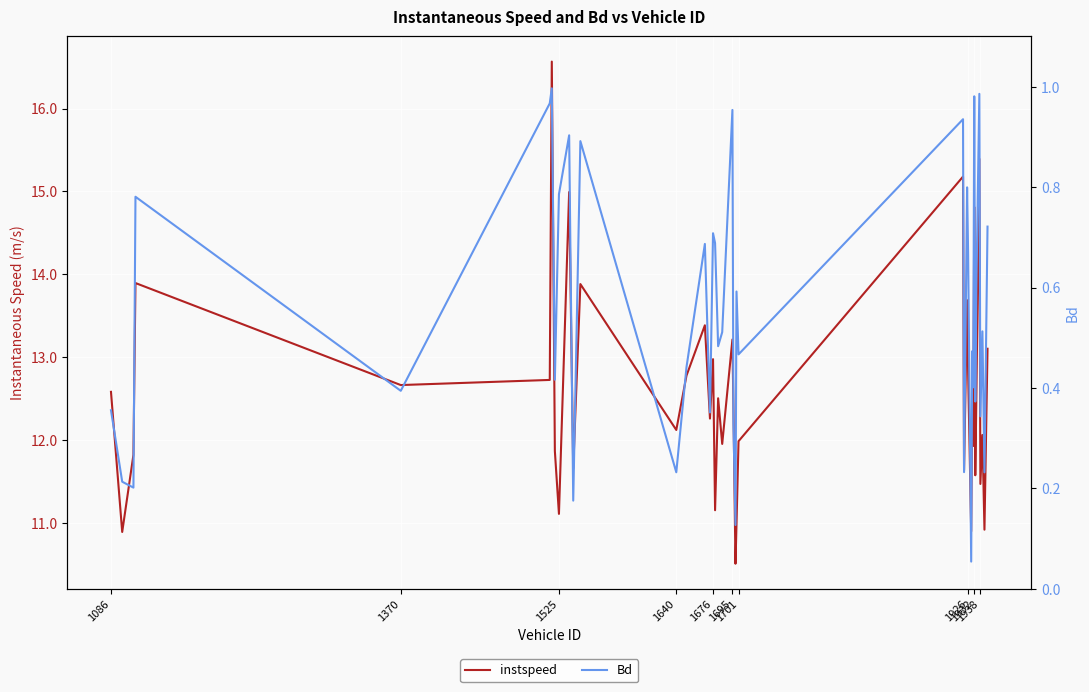

True or false: instspeed and Bd cross at least once.

False